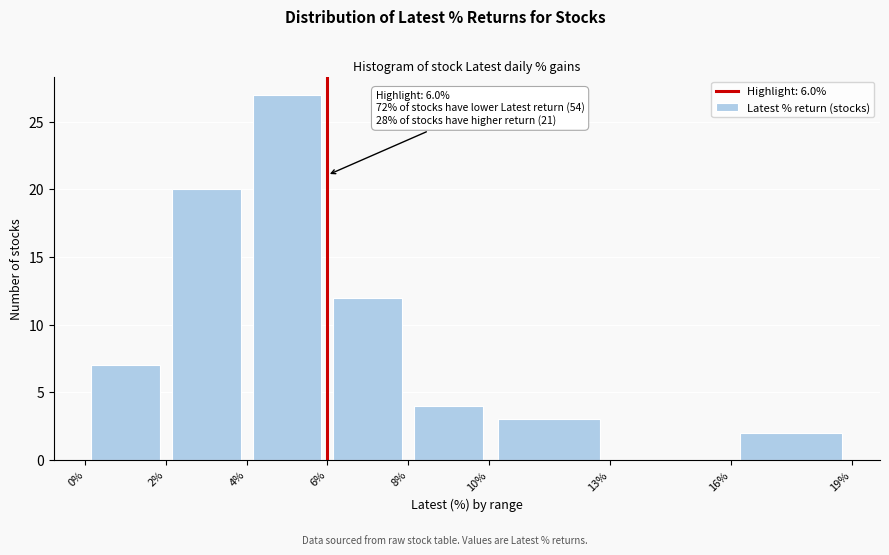

Over which range of the x-axis is the bar tallest?

4% to 6%